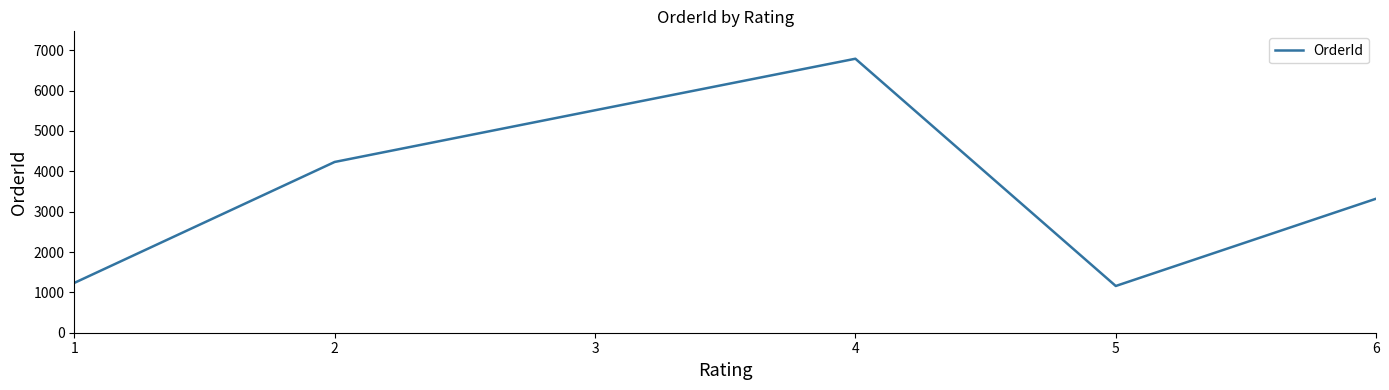

Does the chart have visible grid lines?

No